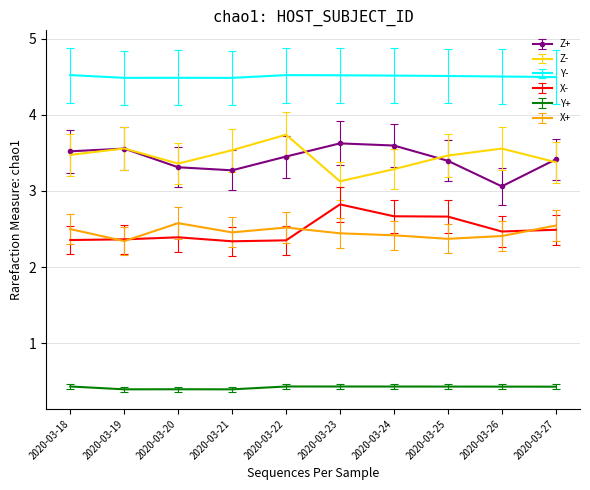

What is the smallest value displayed?

0.4